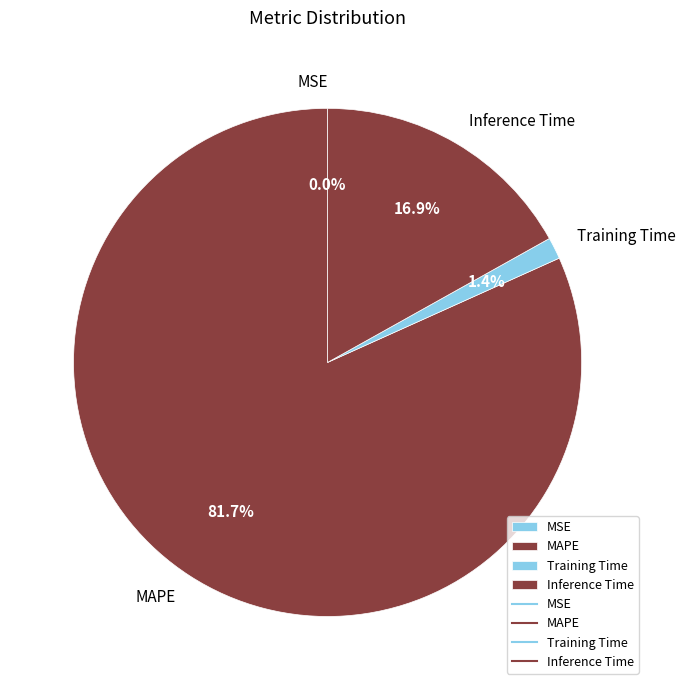

Which slice is the largest?

MAPE